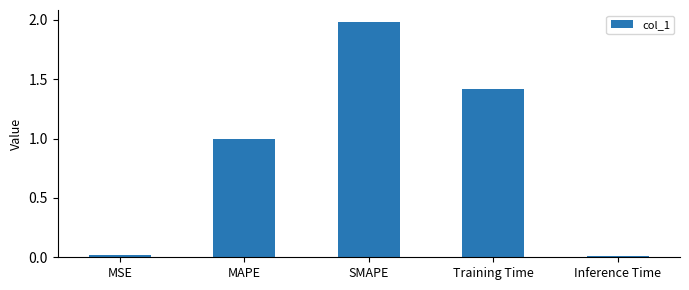

True or false: the data shows 2.0 at SMAPE.

True